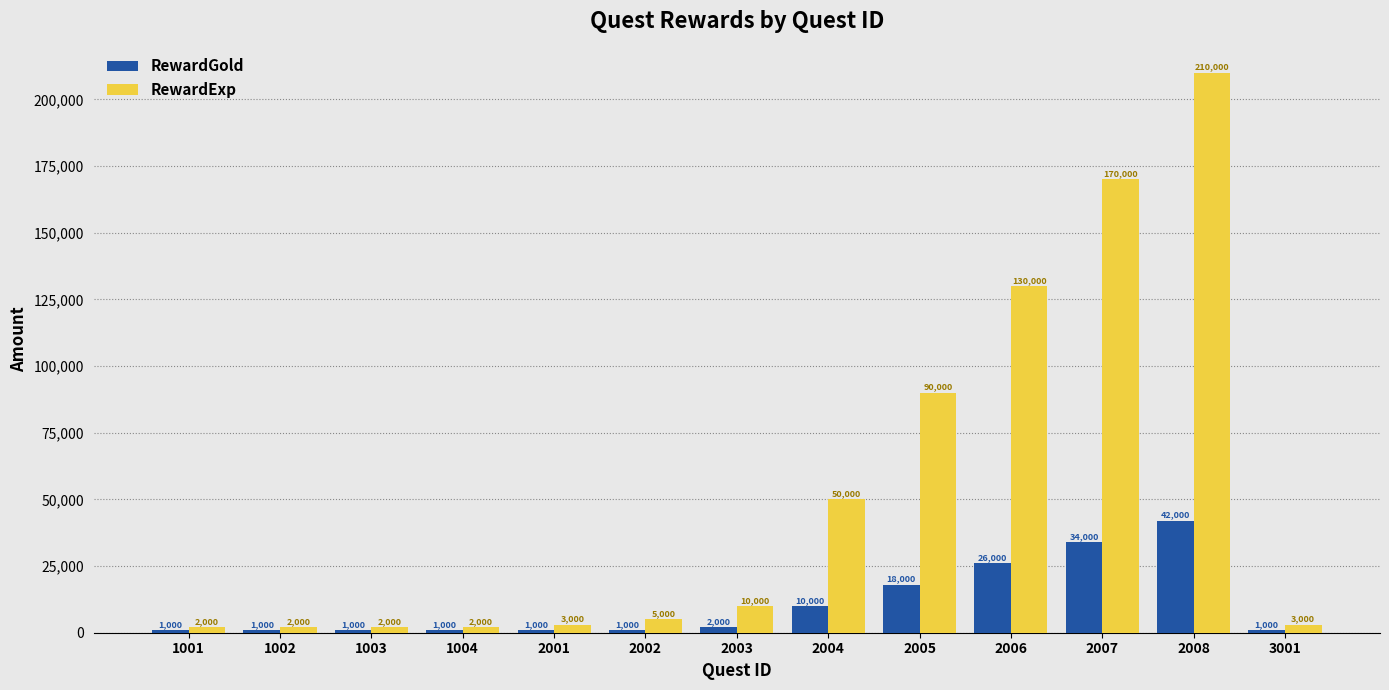

At which category does the chart reach its peak across all series?

2008